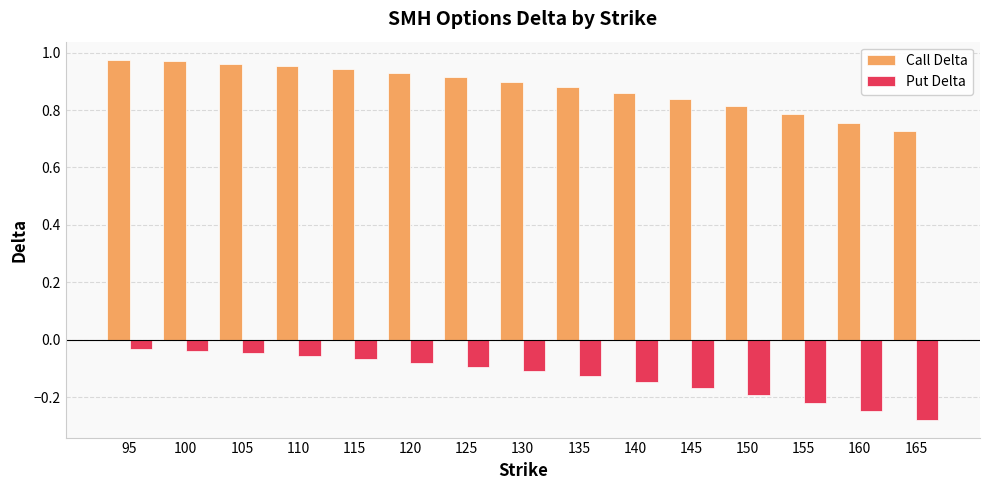

The Call Delta series shows 0.2 at 155. True or false?

False